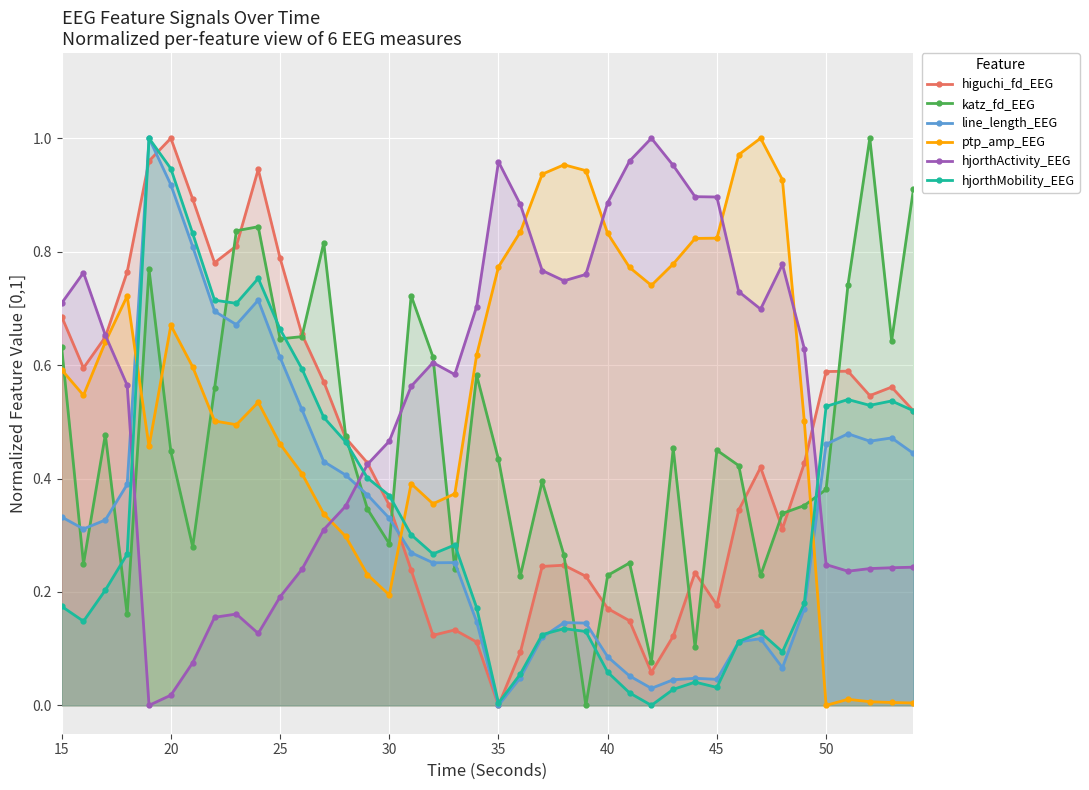

List the series in order of their peak value, highest first.

higuchi_fd_EEG, katz_fd_EEG, line_length_EEG, ptp_amp_EEG, hjorthActivity_EEG, hjorthMobility_EEG